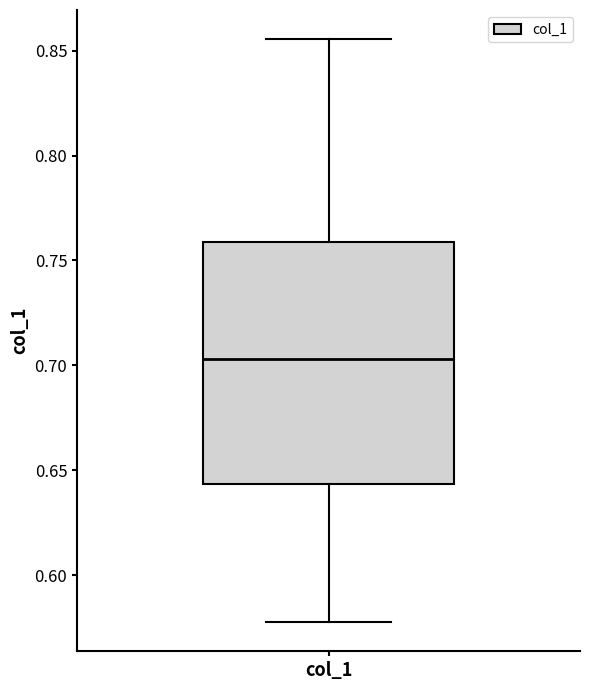

Where does the median line of the box for col_1 sit on the y-axis? The values are not printed on the chart, so give them approximately, as read against the axis.

0.705